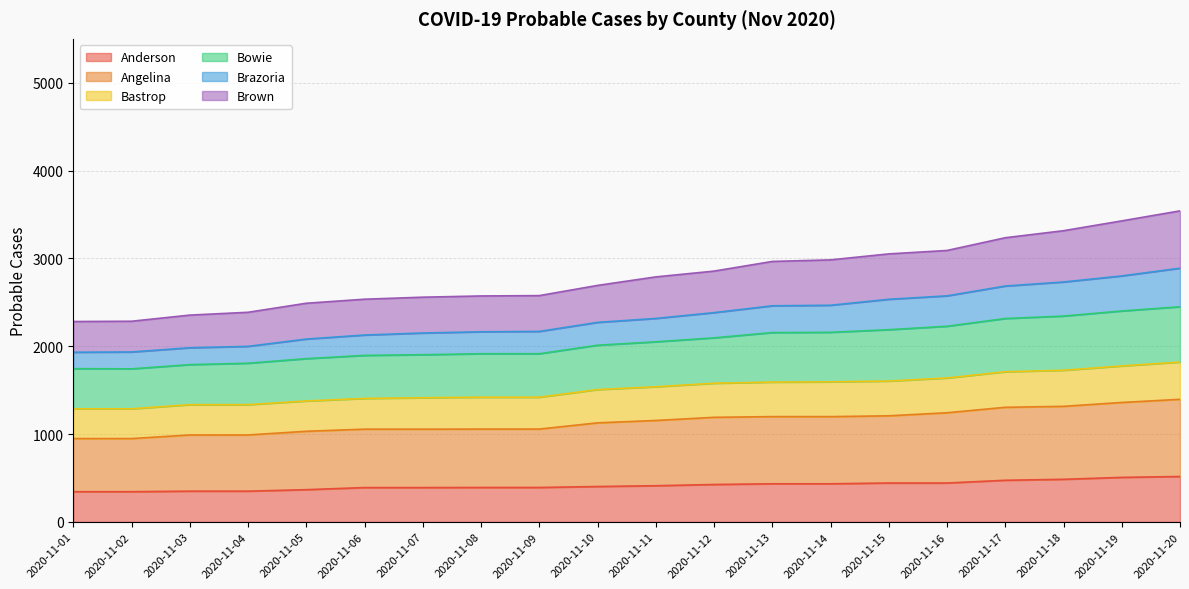

True or false: Brazoria and Anderson intersect in this chart.

False